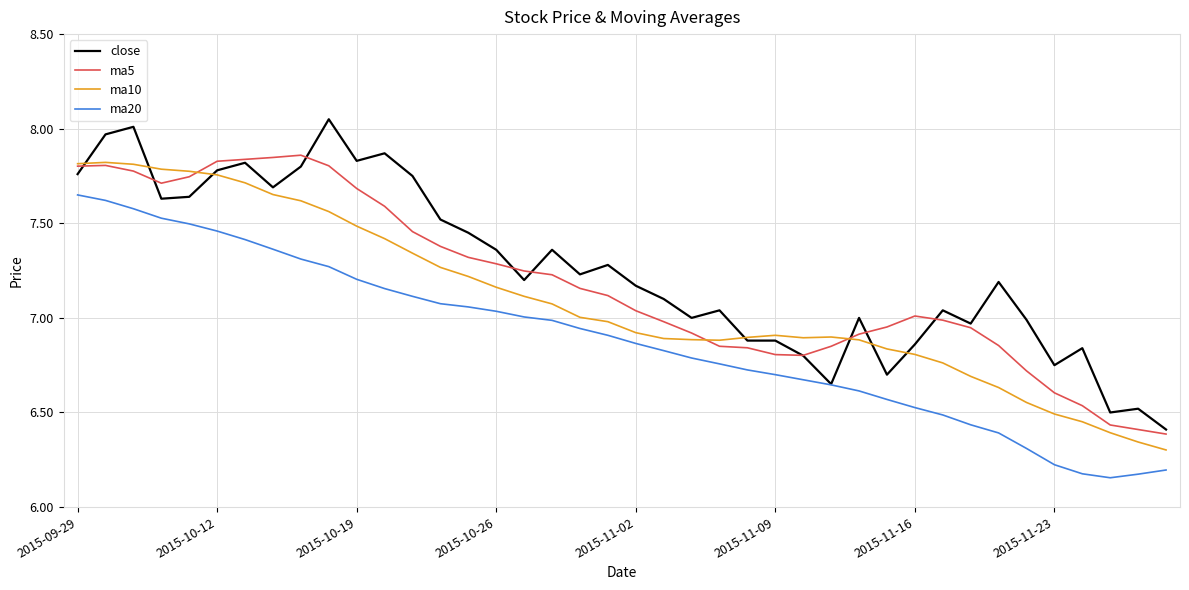

Which series has the widest spread of values?

close